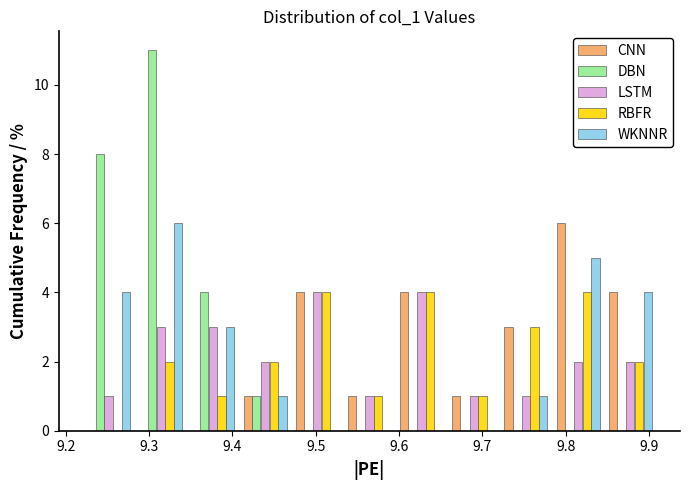

In the WKNNR series, which range on the x-axis has the tallest bar?

9.28 to 9.35